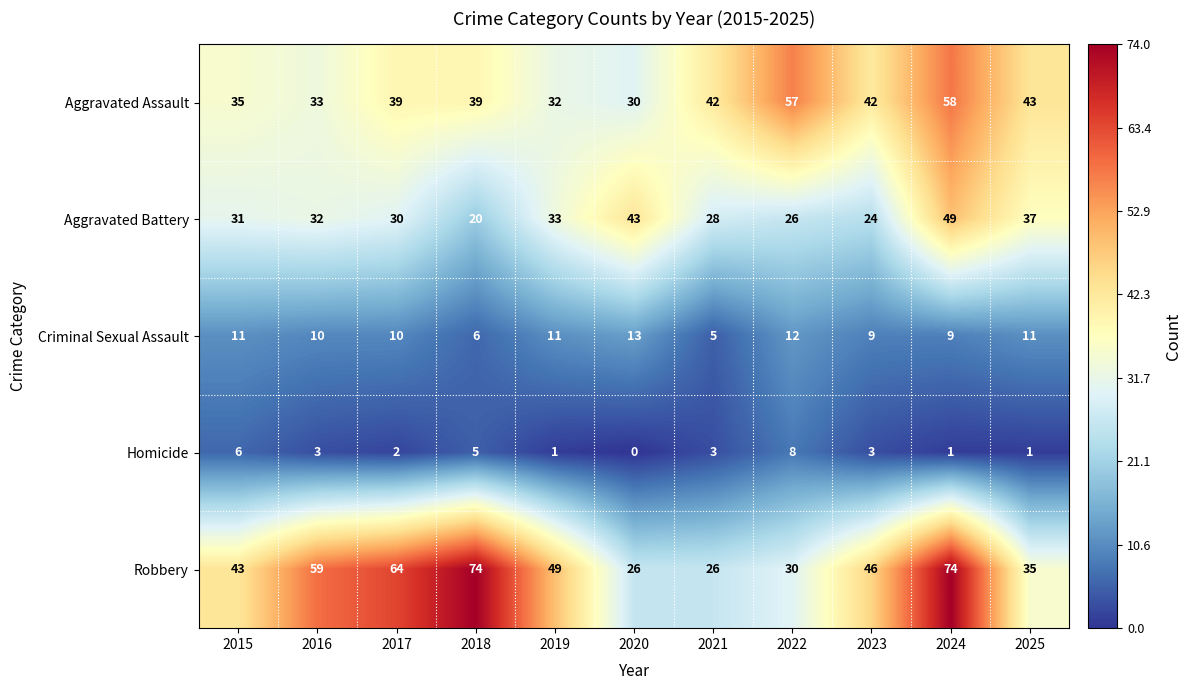

At how many categories does at least one series exceed 51?

5